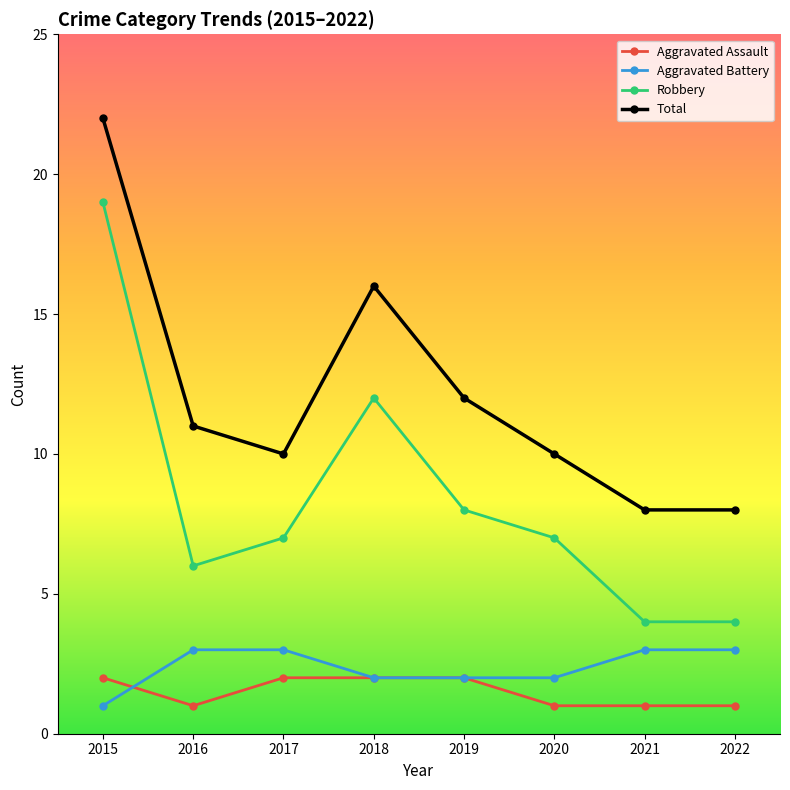

Is it true that Aggravated Assault equals 1 at 2021?

True